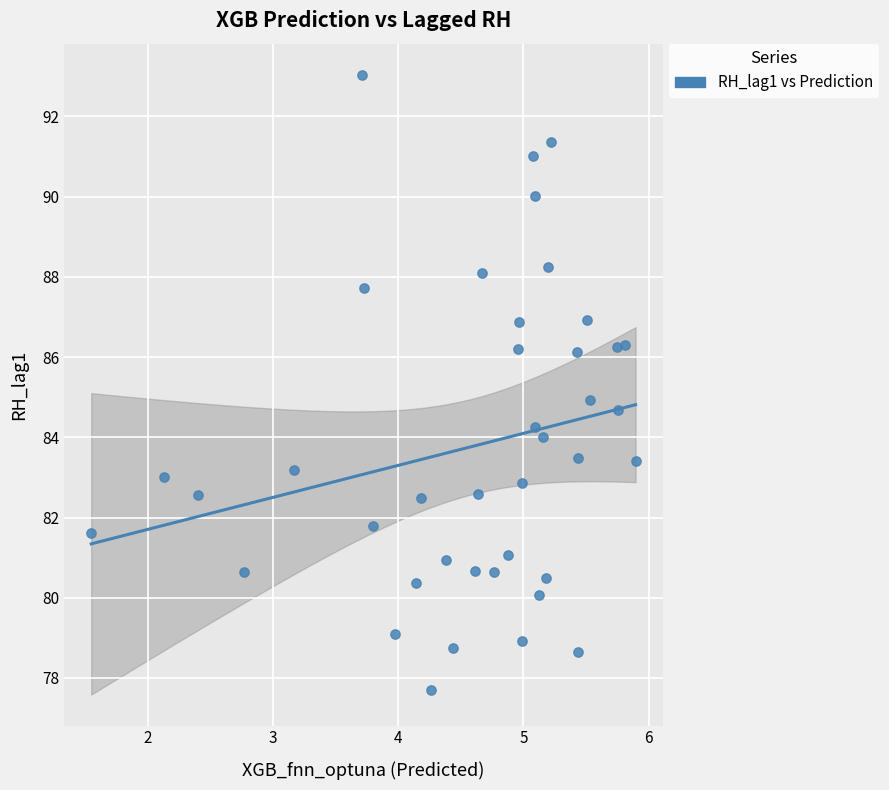

What is the range of X values (max minus min)?

4.3